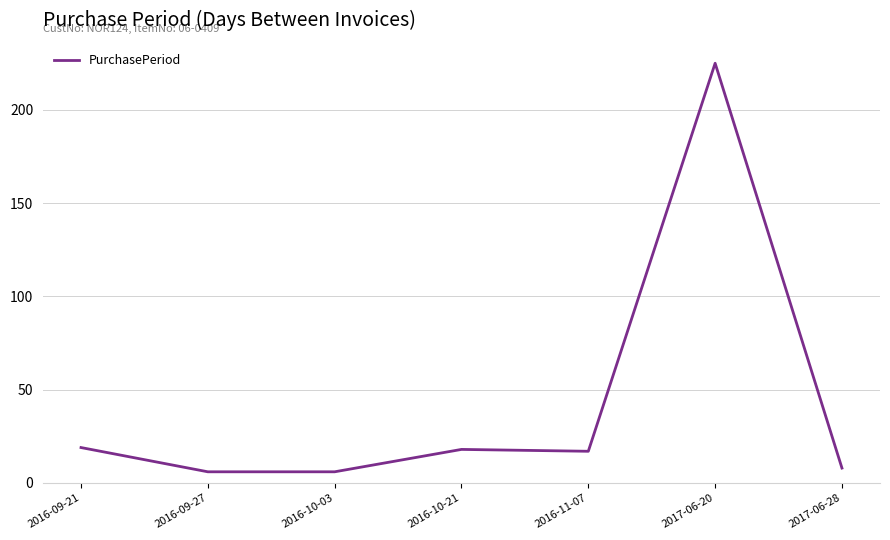

What is the ratio of the value at 2016-10-03 to the value at 2016-09-21?

0.3